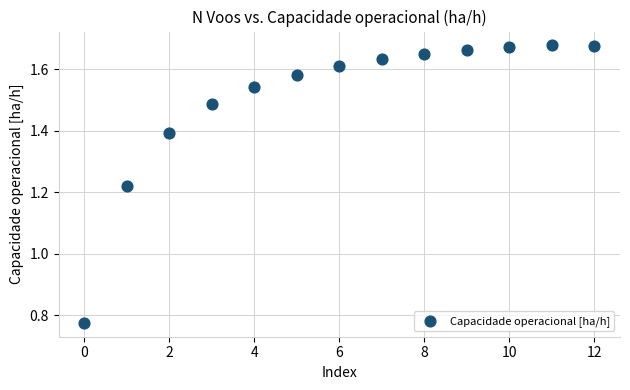

What is the range of Y values (max minus min)?

0.9